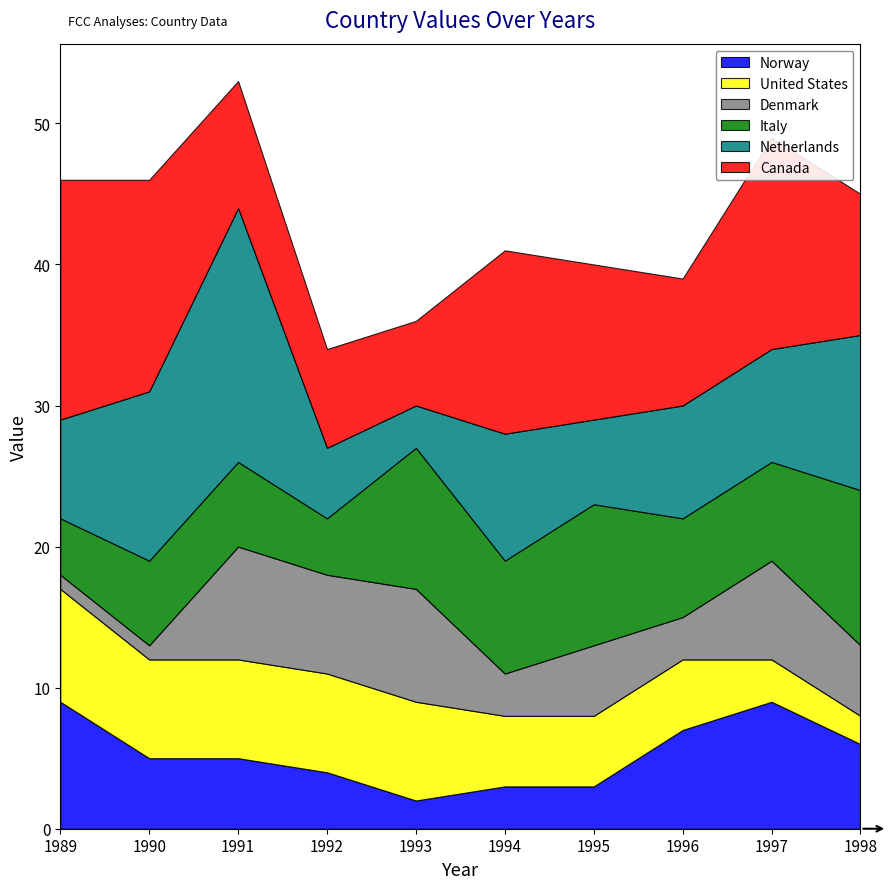

At which category is the sum across all series the highest?

1991